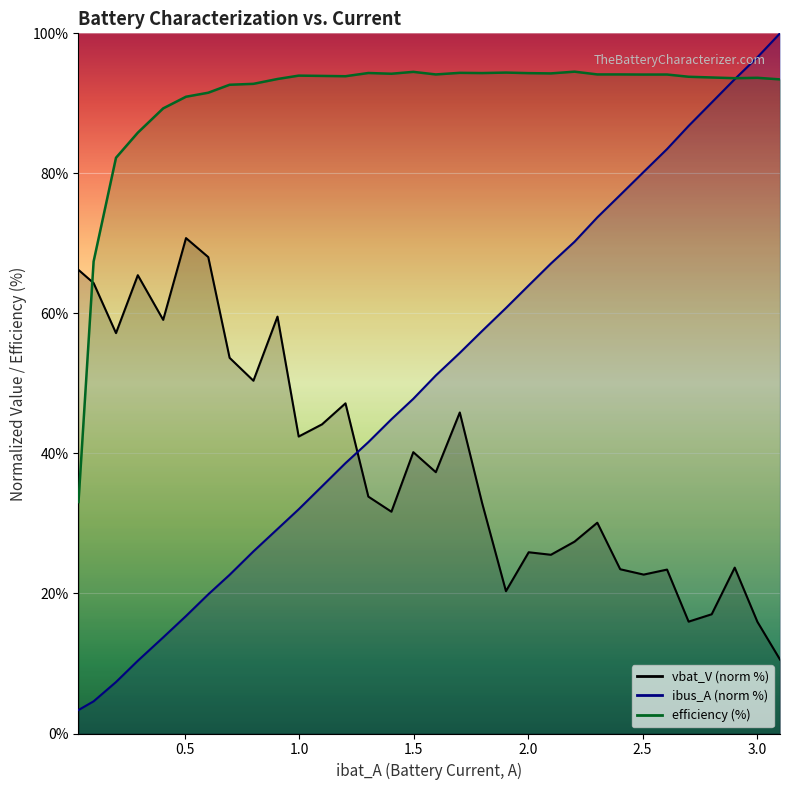

What is the sum of all vbat_V values?

1252.2